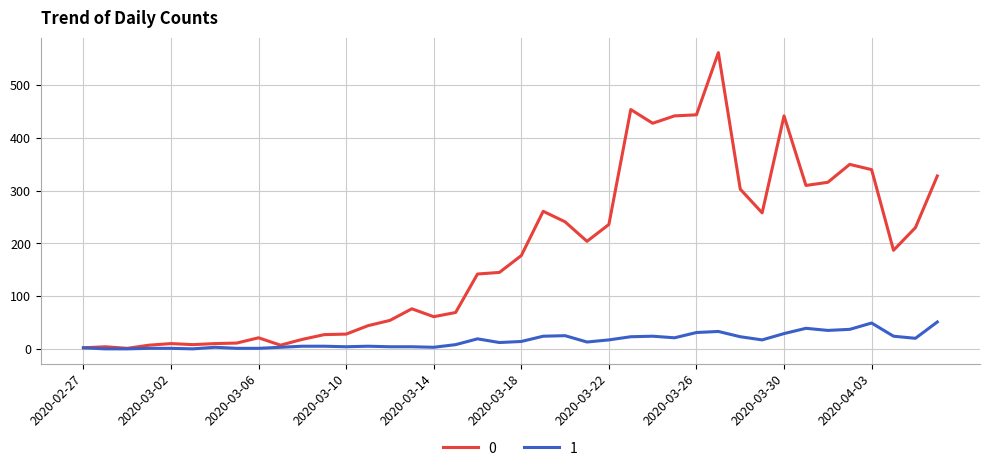

What are all the series names shown in the legend?

0, 1